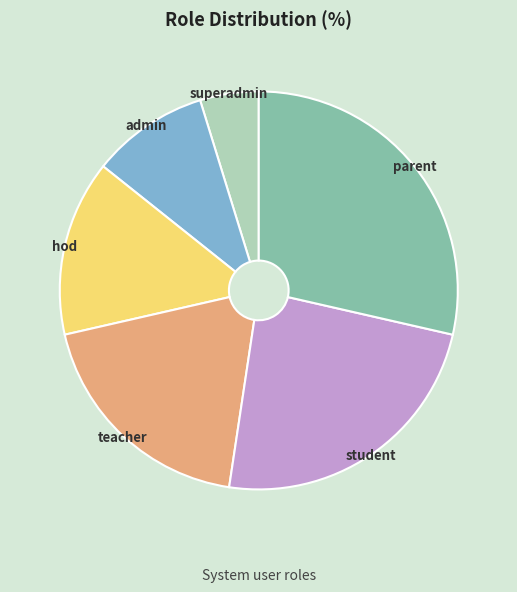

Is the sum of parent and superadmin greater than half?

No